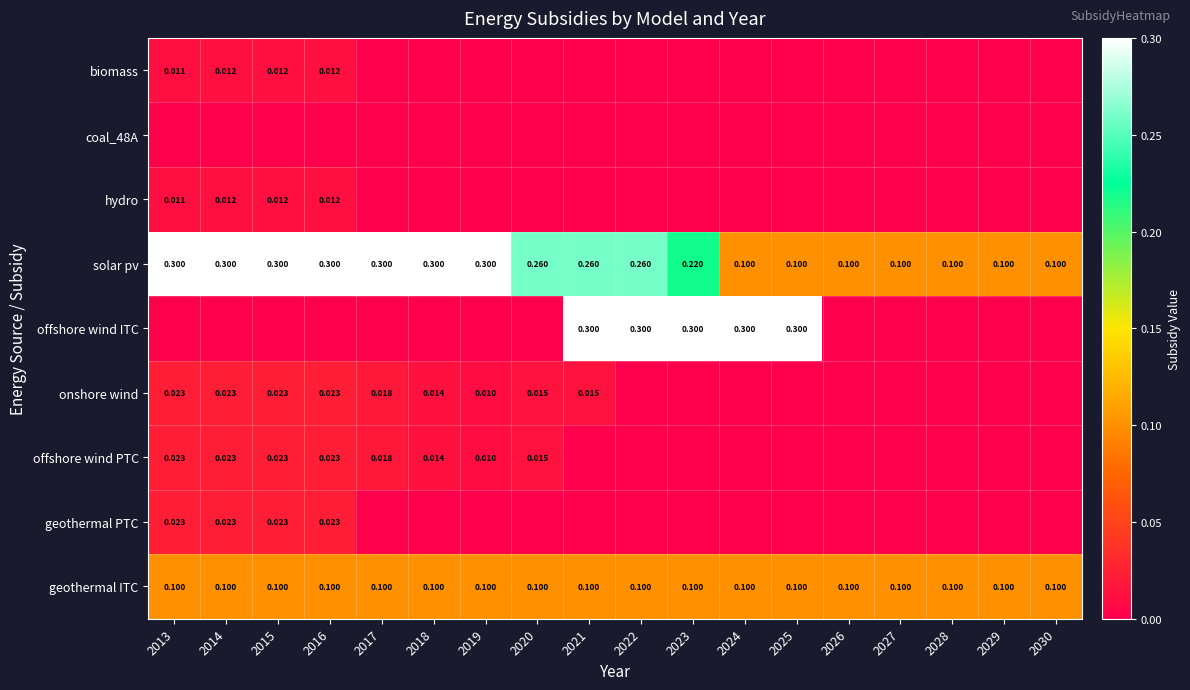

At 2022, list the series in order from smallest to largest.

biomass, coal_48A, hydro, onshore wind, offshore wind PTC, geothermal PTC, geothermal ITC, solar pv, offshore wind ITC